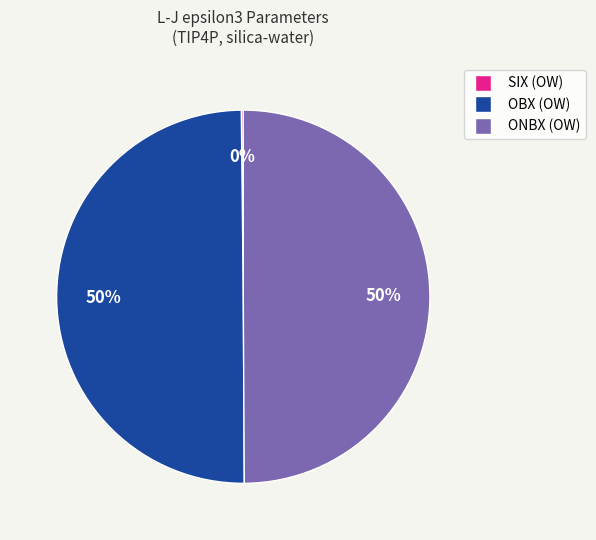

To the nearest percent, what percentage of the pie is OBX (OW)?

50%